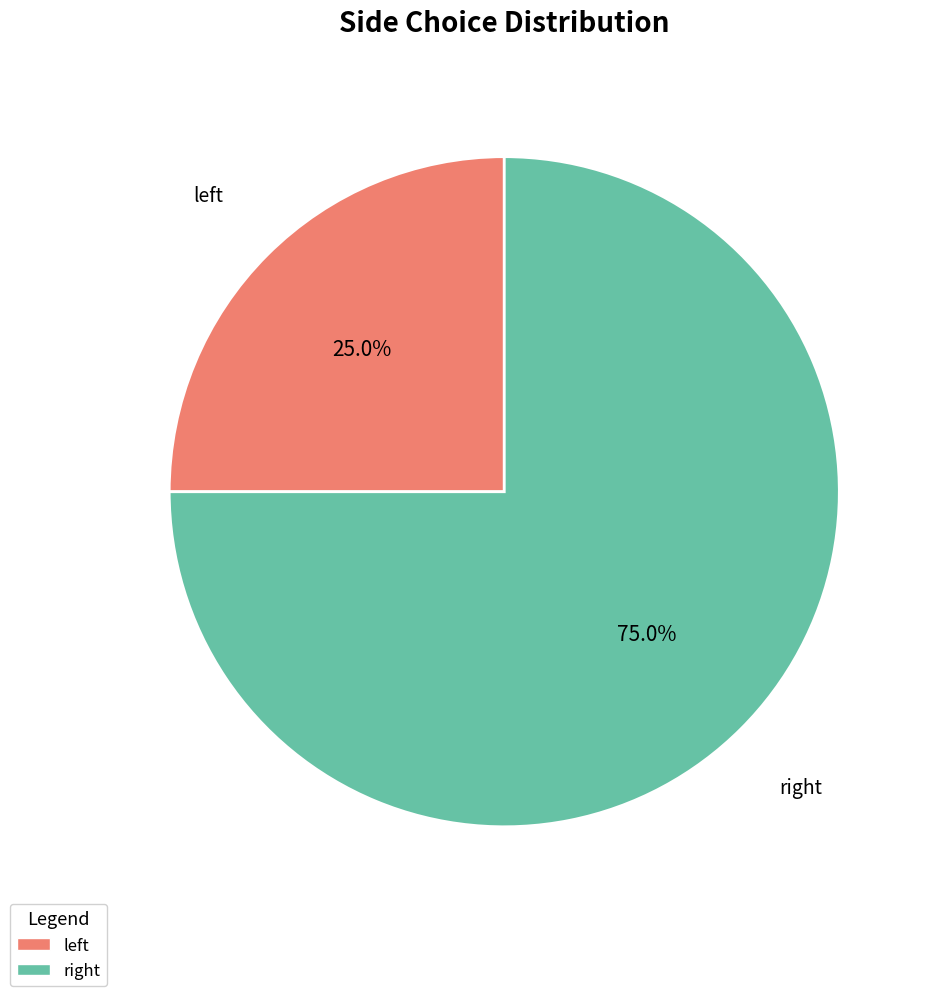

Does any single category account for the majority?

Yes